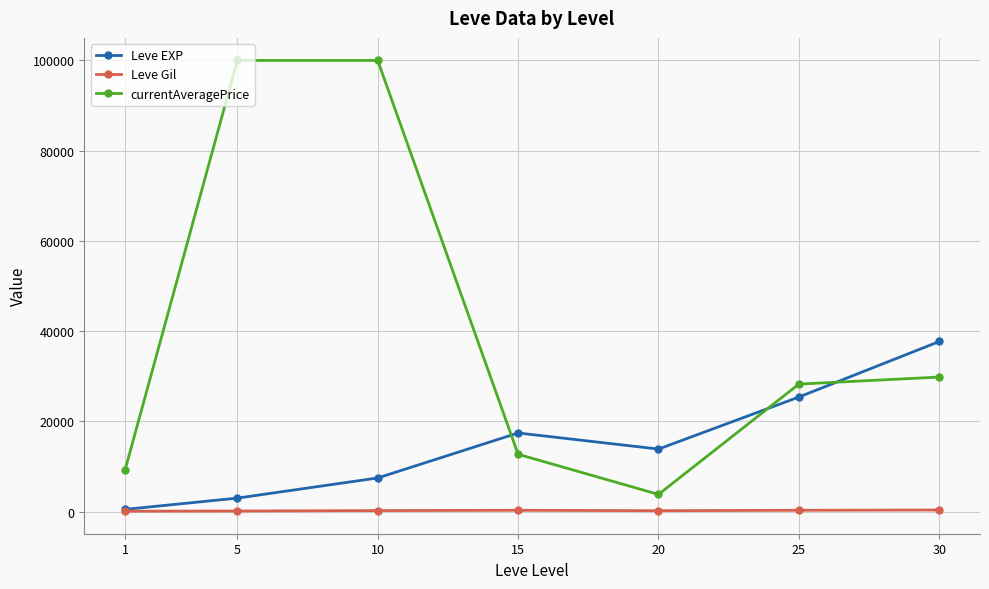

What is the total value across all series at 15?

30482.5